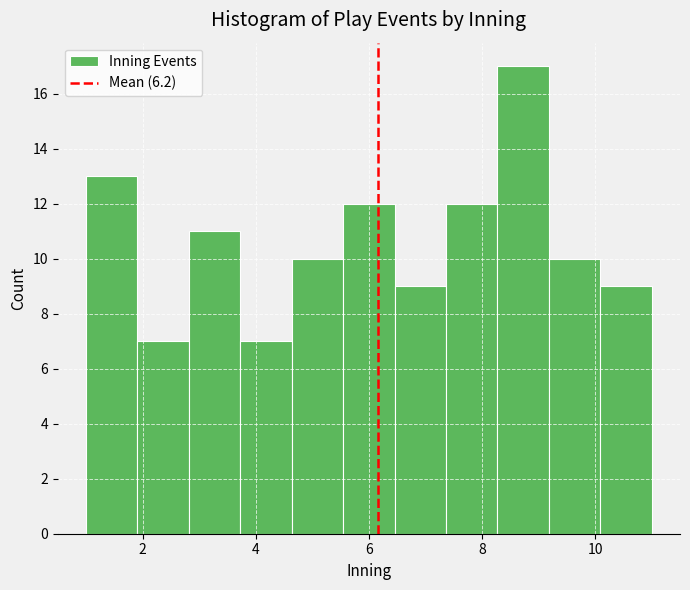

Reading left to right, list every bar in this chart as the range it spans on the x-axis followed by its height. Neither the bar edges nor the heights are printed on the chart, so give them approximately, as read against the axes.

1.0 to 2.0: 13
2.0 to 2.8: 7
2.8 to 3.8: 11
3.8 to 4.6: 7
4.6 to 5.6: 10
5.6 to 6.4: 12
6.4 to 7.4: 9
7.4 to 8.2: 12
8.2 to 9.2: 17
9.2 to 10.0: 10
10.0 to 11.0: 9